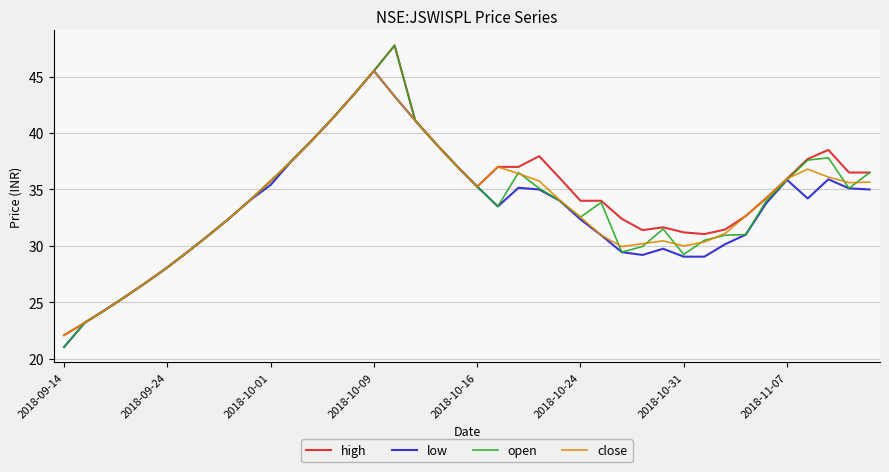

Which series has the widest spread of values?

open